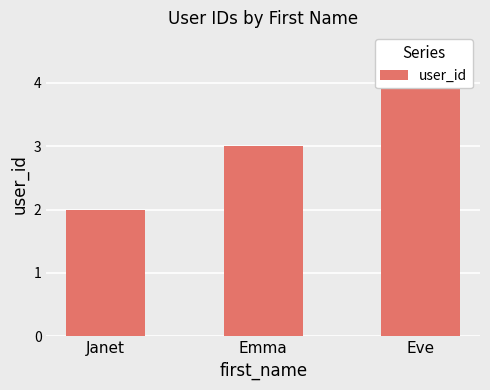

Count the number of data series in this chart.

1